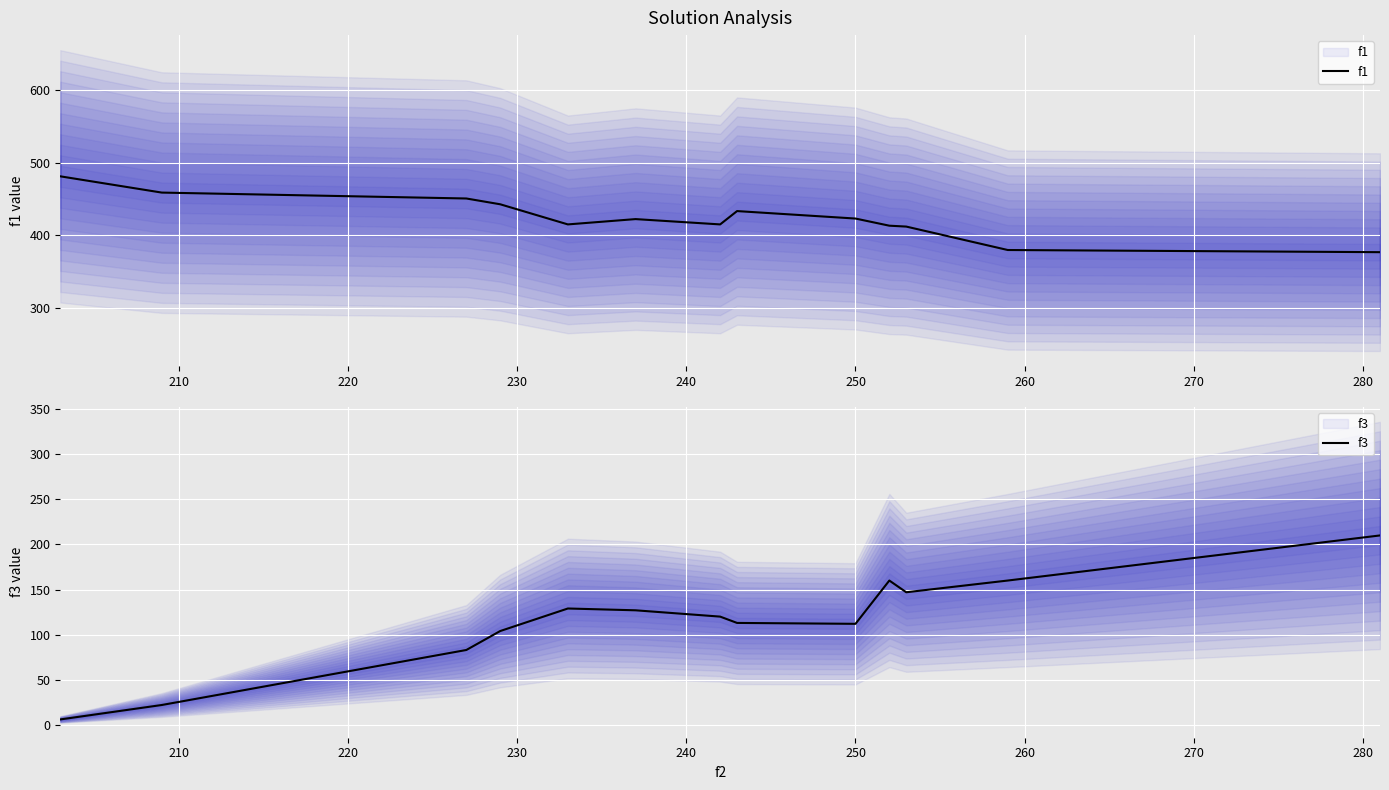

What are all the series names shown in the legend?

f1, f3